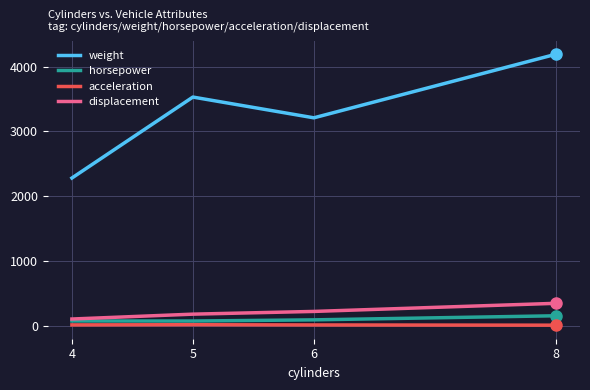

What is the greatest value displayed?

4190.0